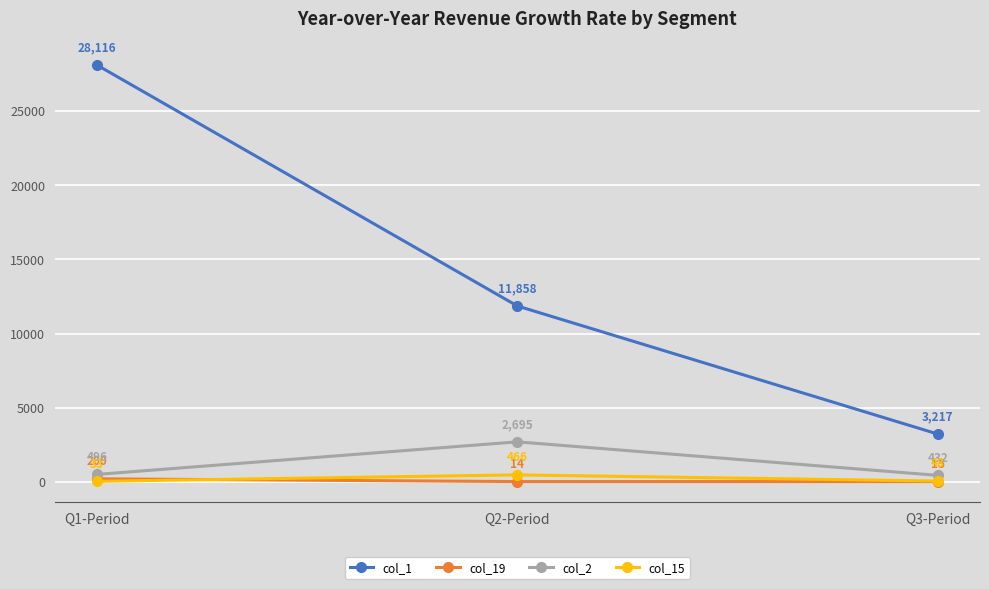

True or false: col_15 has a value of 33 at Q1-Period.

True